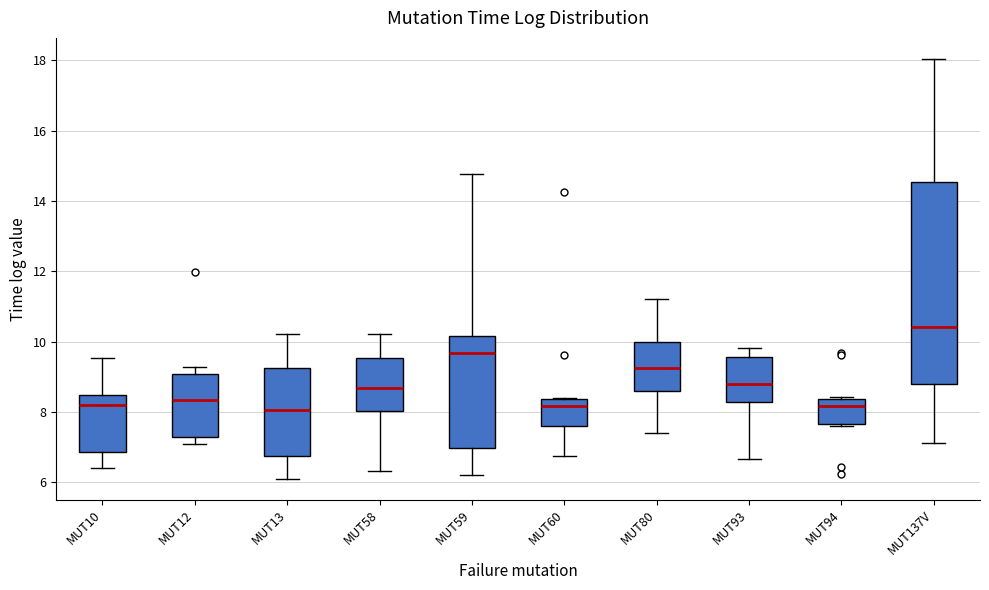

Where is the lower edge of the box for MUT59 on the y-axis? The values are not printed on the chart, so give them approximately, as read against the axis.

7.0